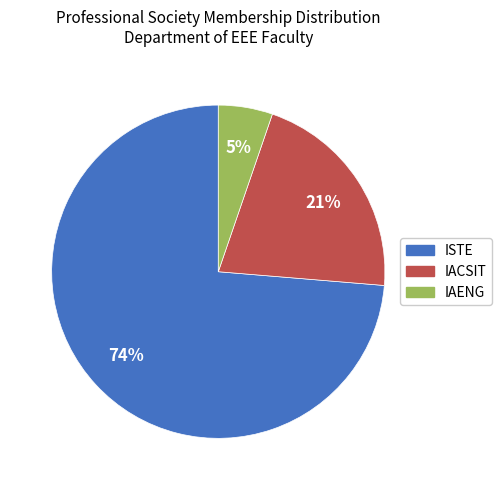

How many slices are in this pie chart?

3